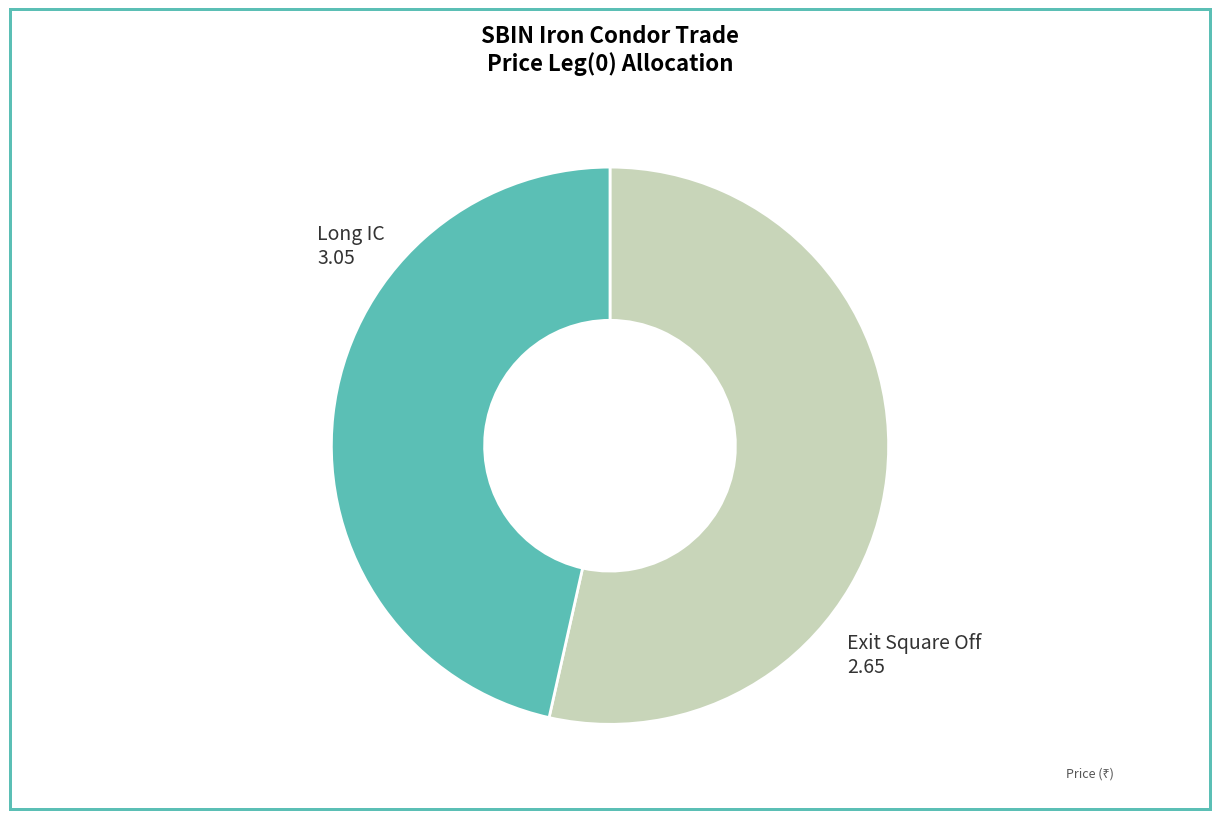

Is it true that Exit Square Off is 60% of the pie?

False